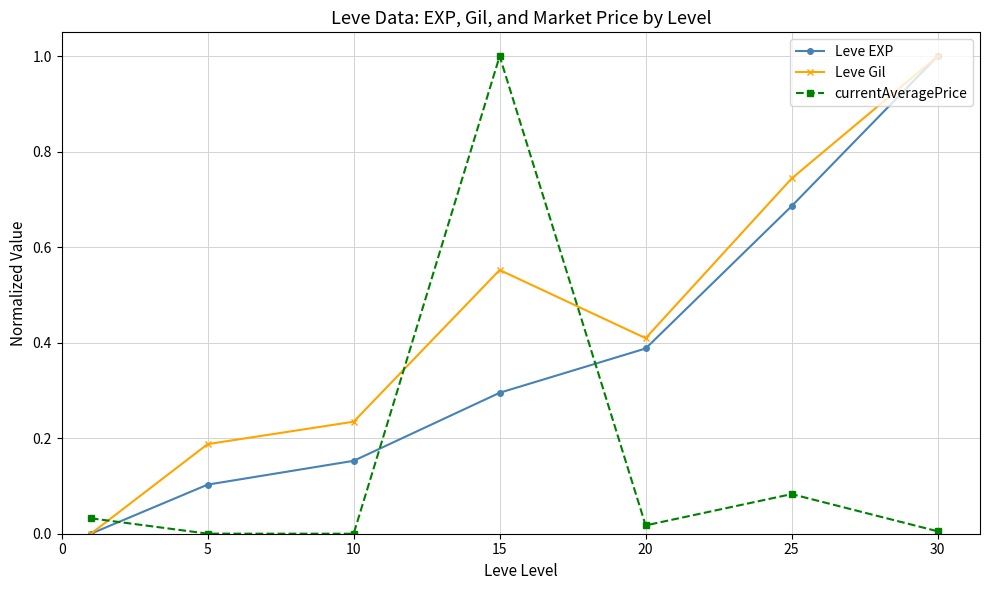

Which series has the largest total across all categories?

Leve Gil